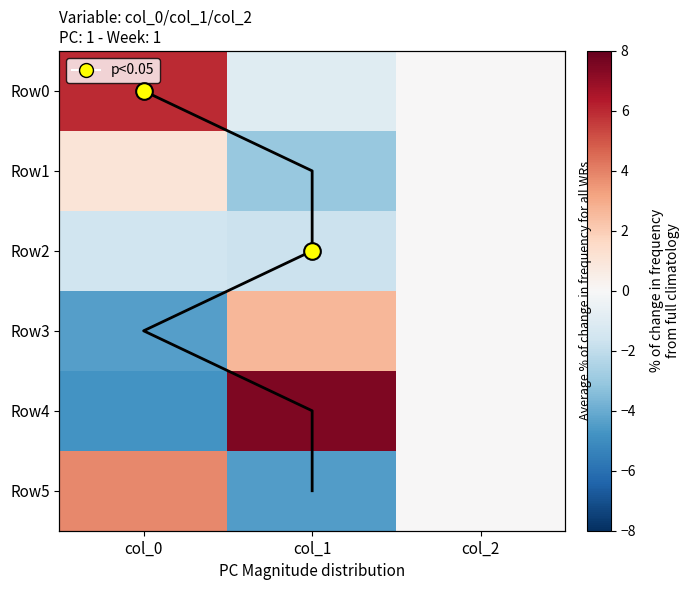

Is it true that Row5 equals 0.0 at col_2?

True